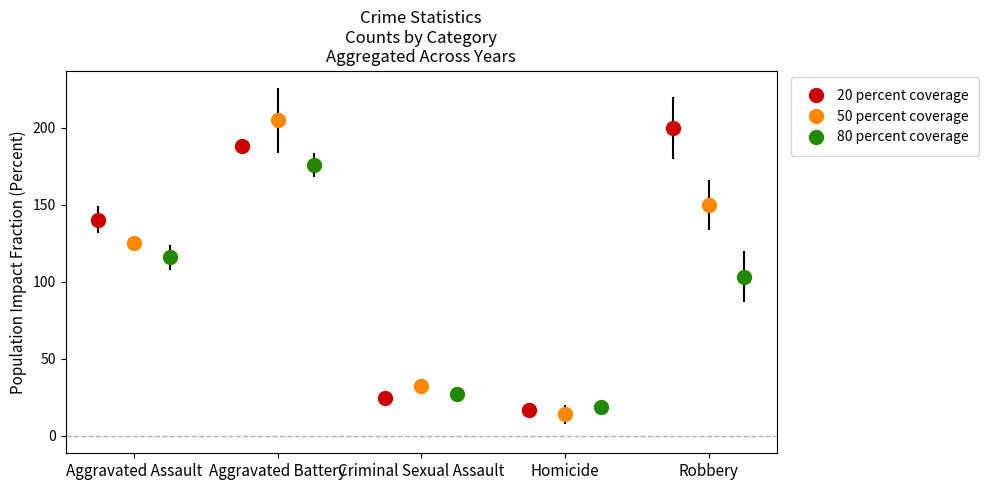

The 2017 series shows 208.6 at Aggravated Assault. True or false?

False